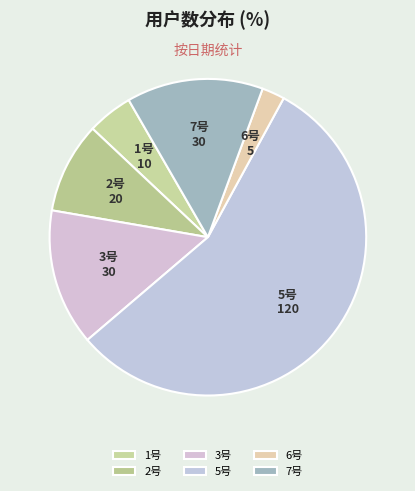

Which category has the biggest portion of the pie?

5号